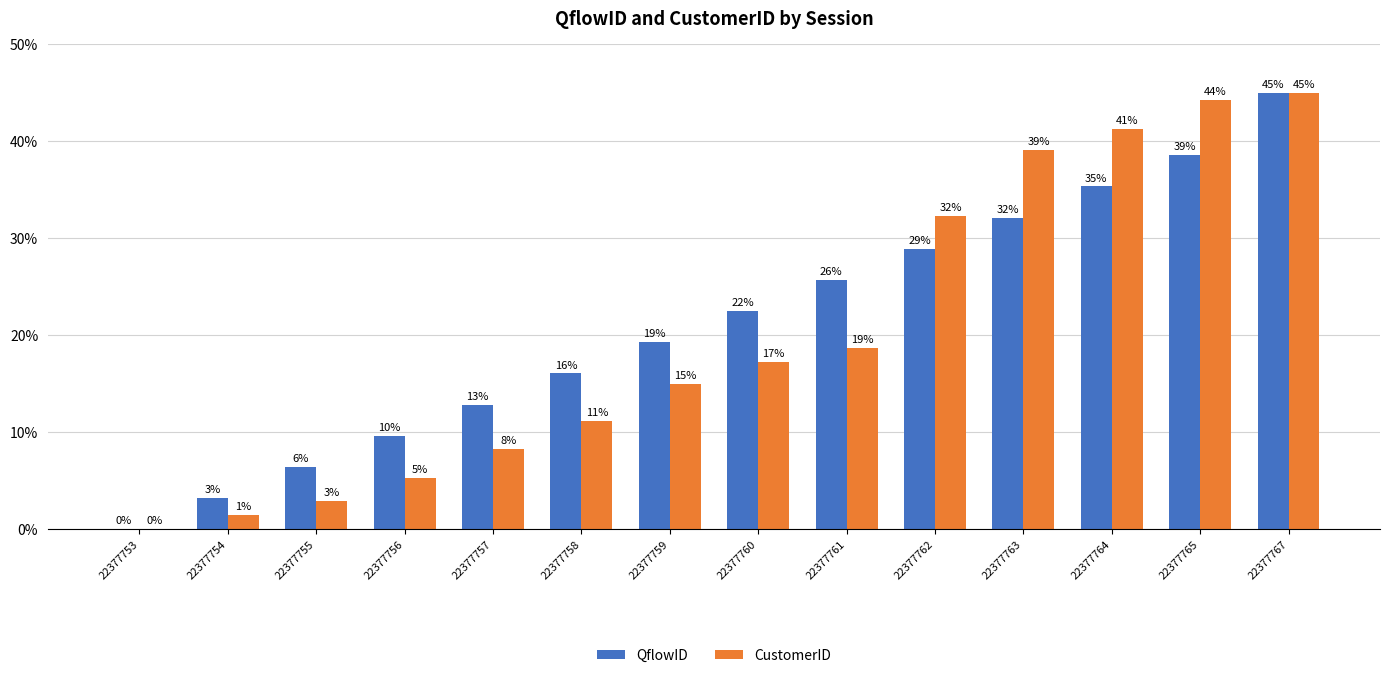

Does the chart contain stacked bars?

No